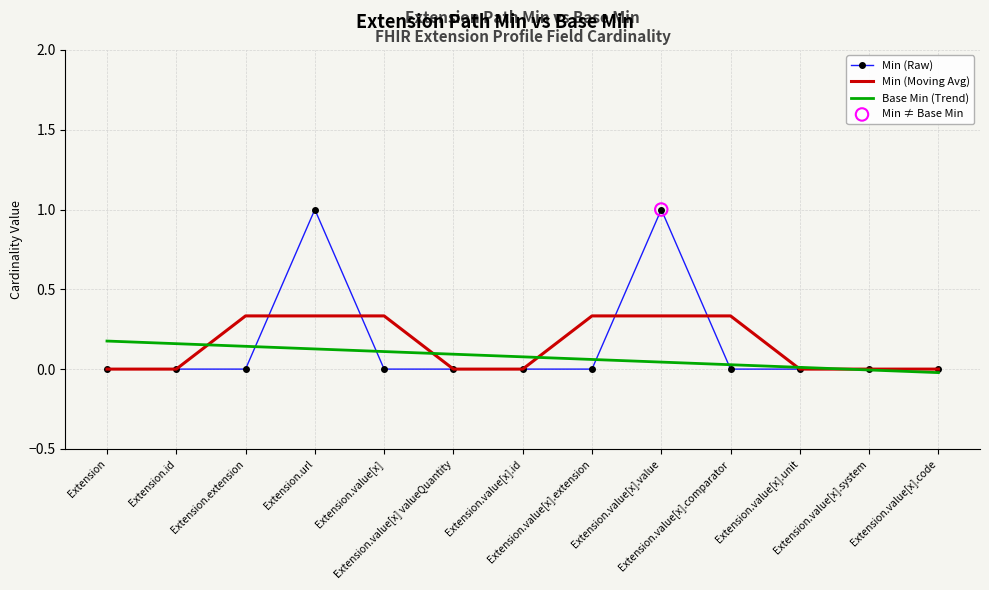

List the series in order of their peak value, lowest first.

Base Min (Trend), Min (Moving Avg), Min (Raw)